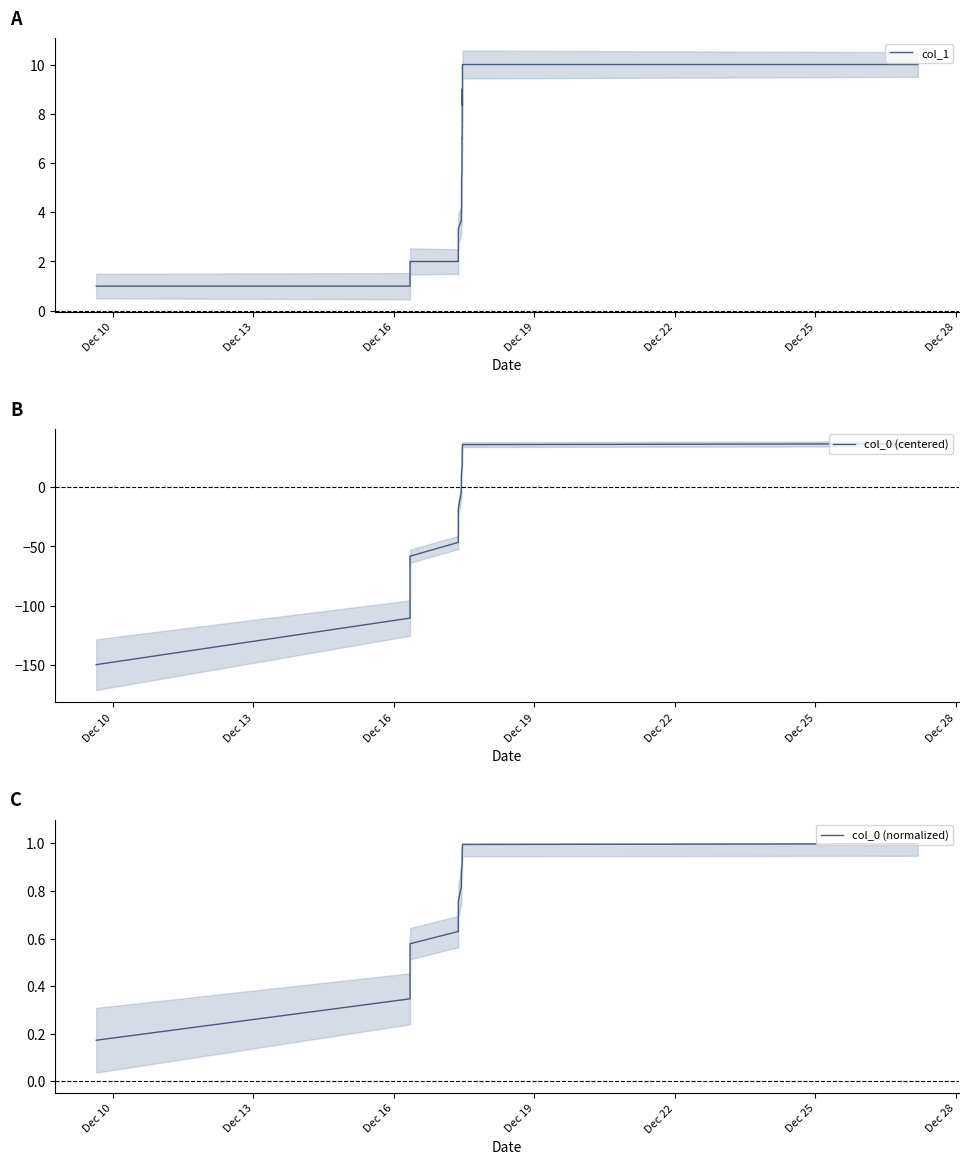

What is the minimum value shown in the chart?

-149.9